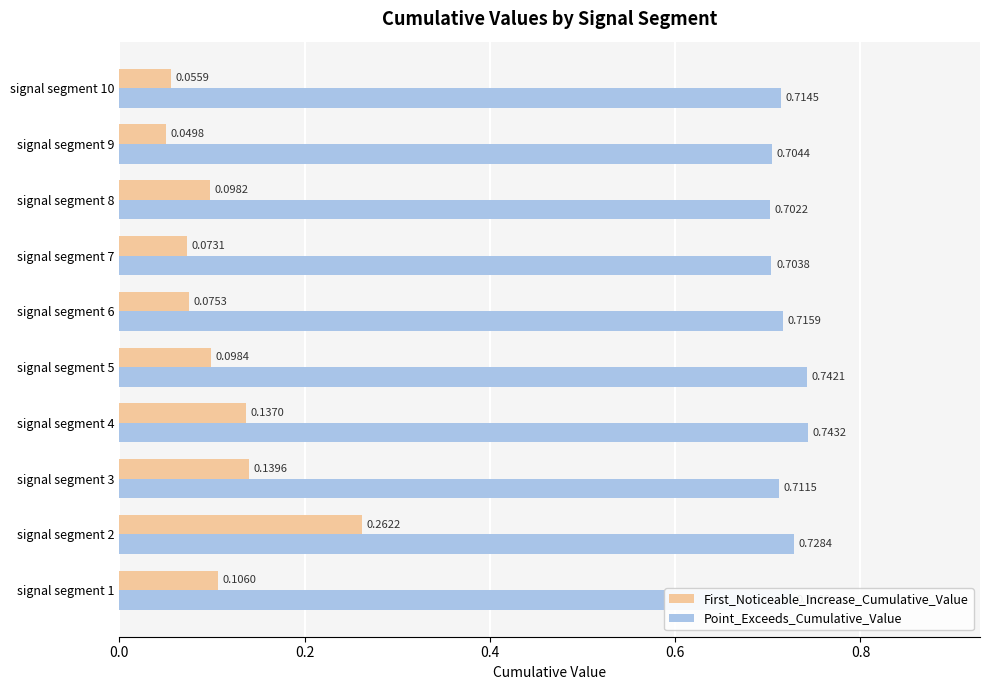

What is the sum of the Point_Exceeds_Cumulative_Value values at signal segment 5 and signal segment 3?

1.5